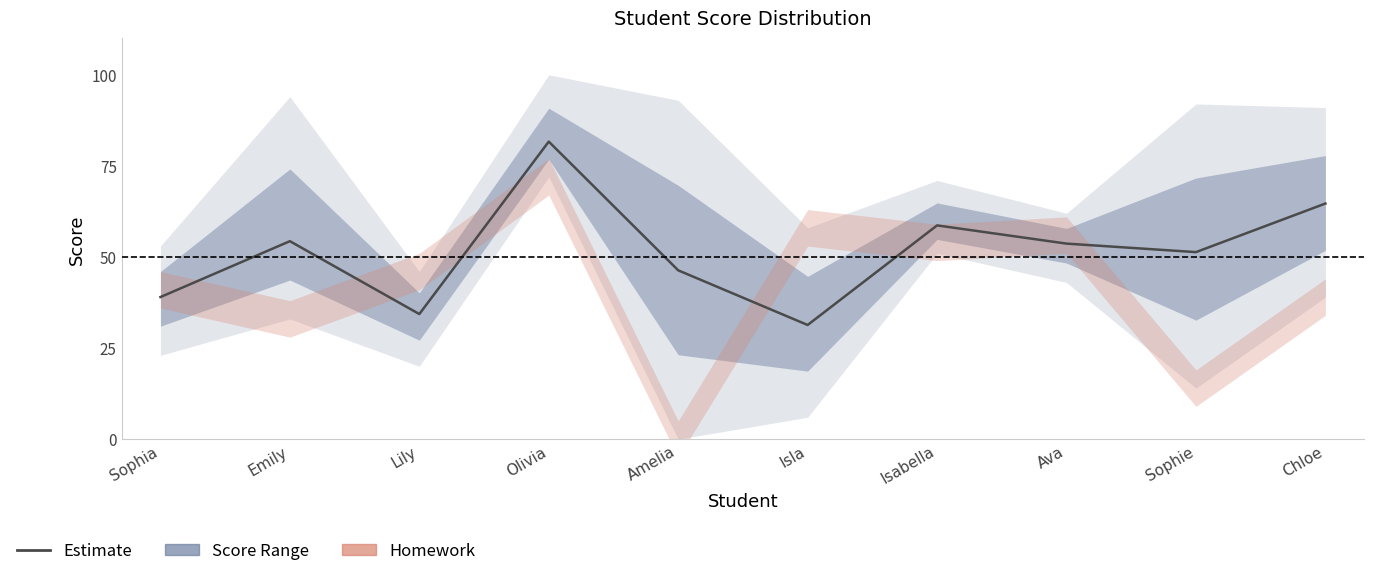

What is the approximate value at Lily?

34.3